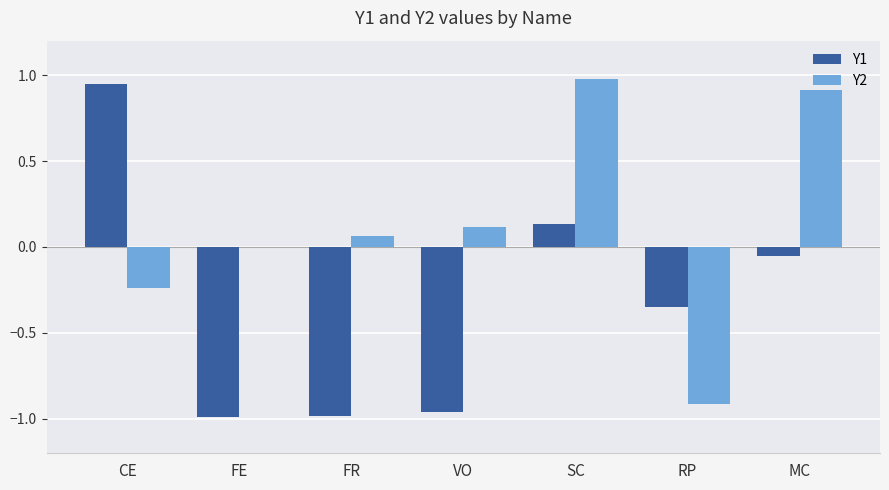

What is the total value across all series at VO?

-0.8